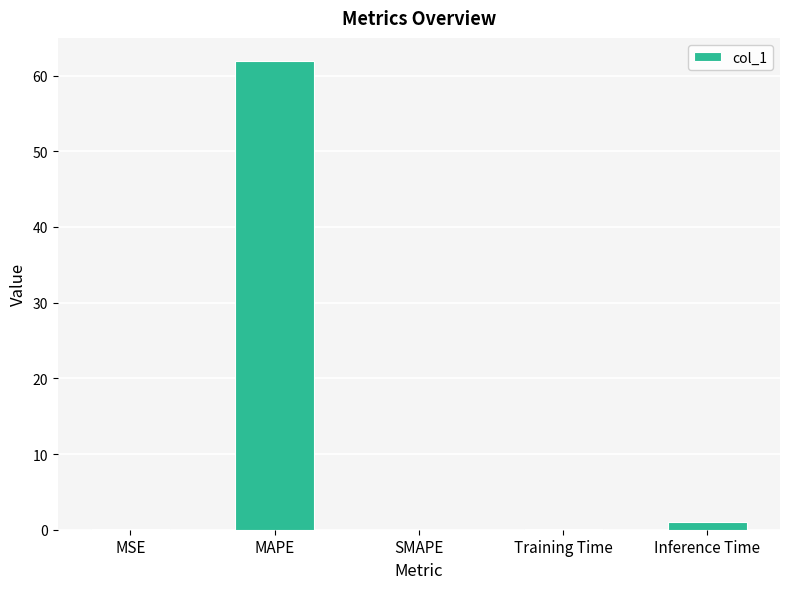

Is it true that the value at MAPE is 28.2?

False